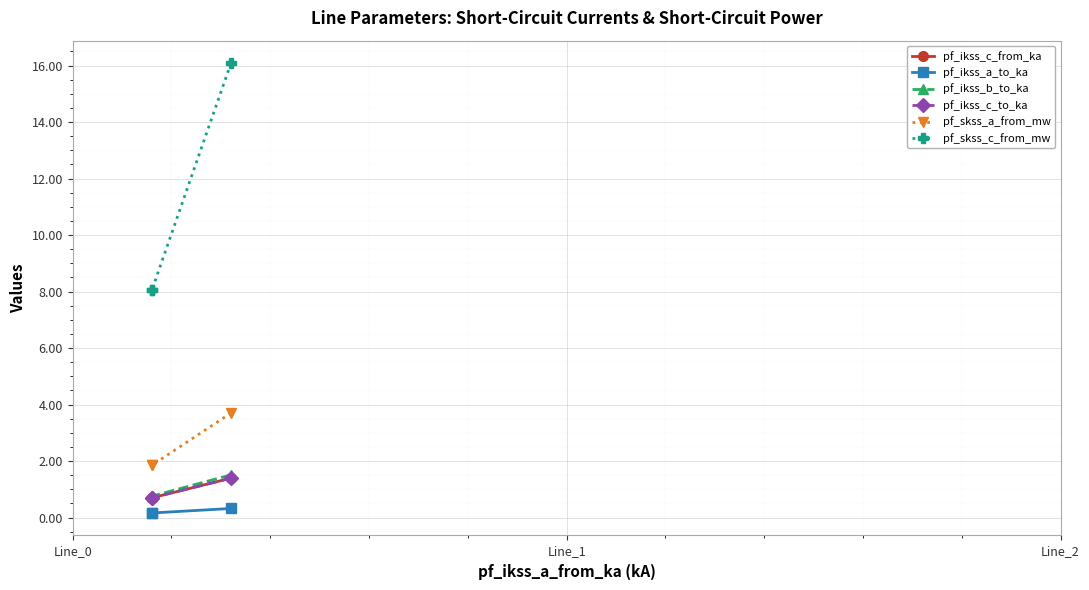

What is the minimum value shown in the chart?

0.2